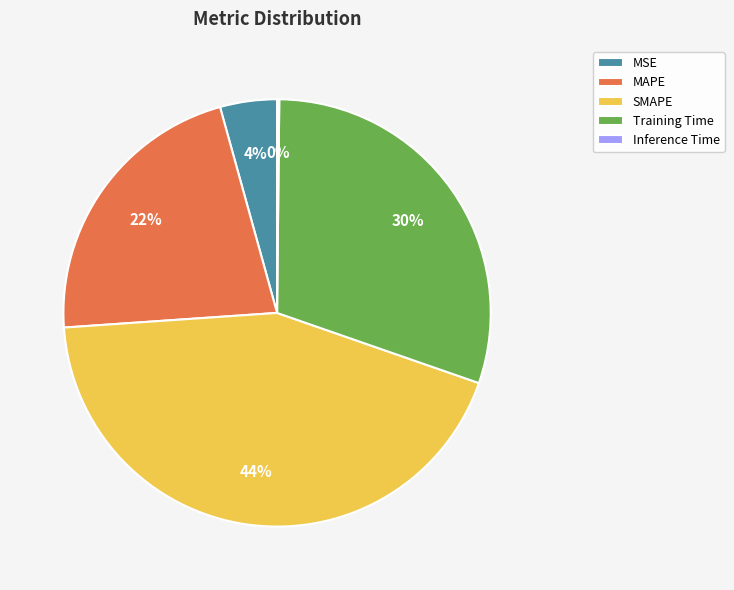

The MAPE slice represents 22% of the pie. True or false?

True